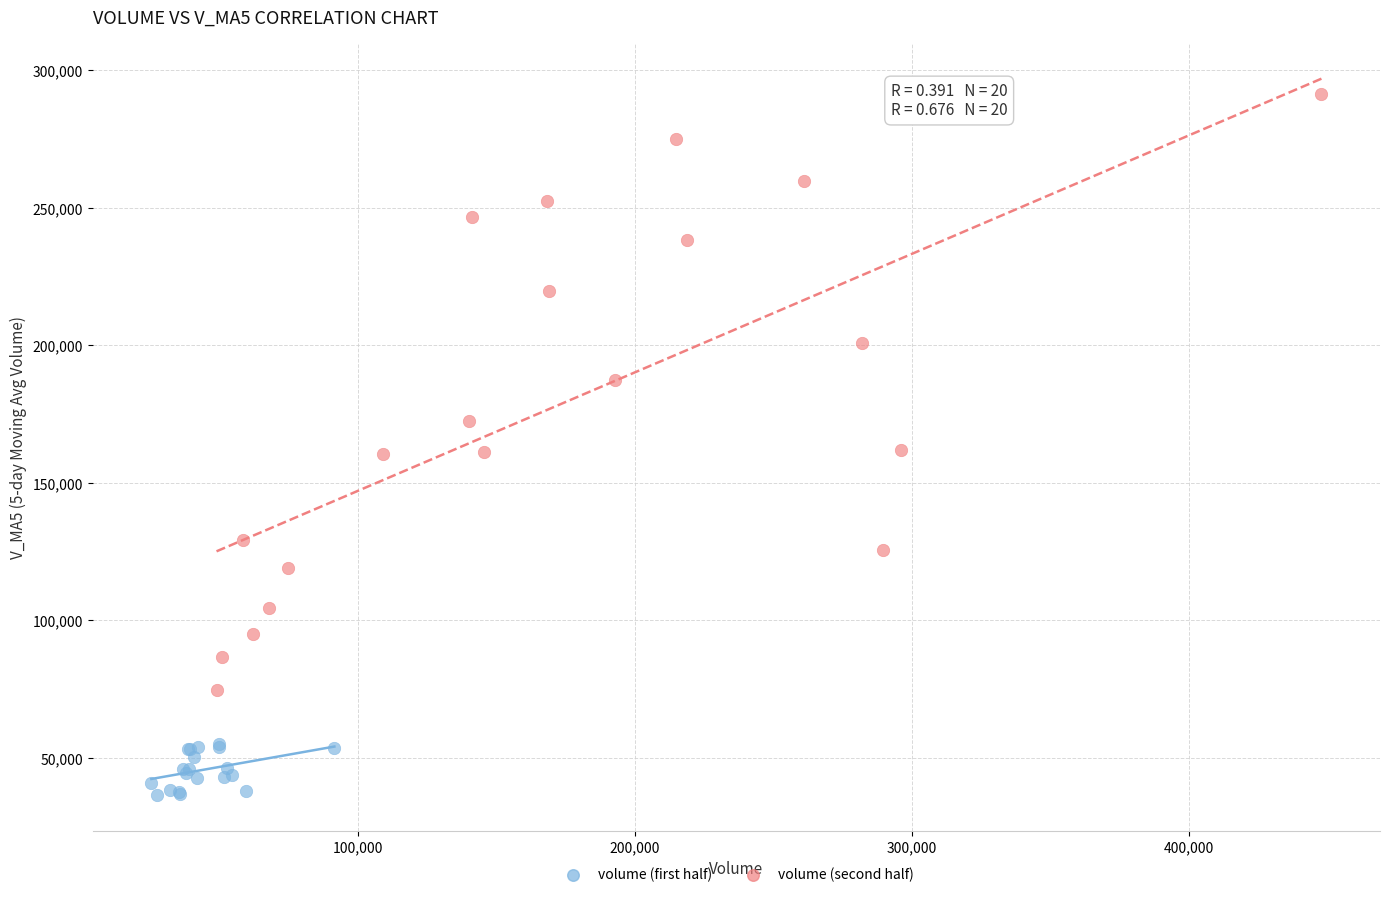

Which series has the largest Y range (max minus min)?

volume (second half)